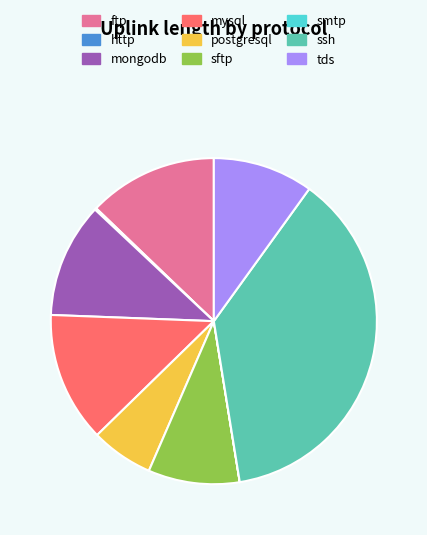

What is the largest slice in the pie chart?

ssh